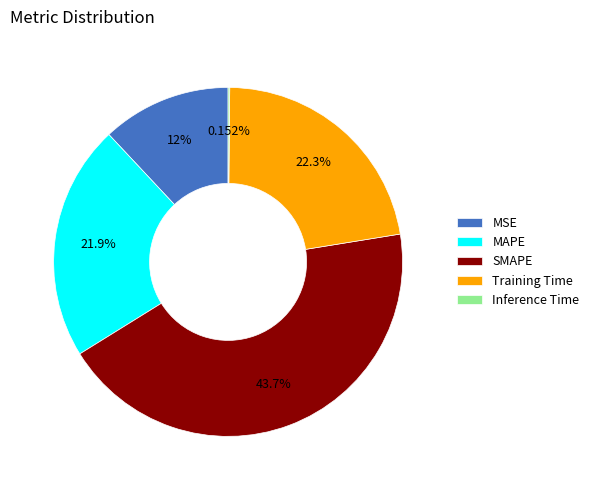

What percentage is the MAPE slice, to the nearest percent?

22%